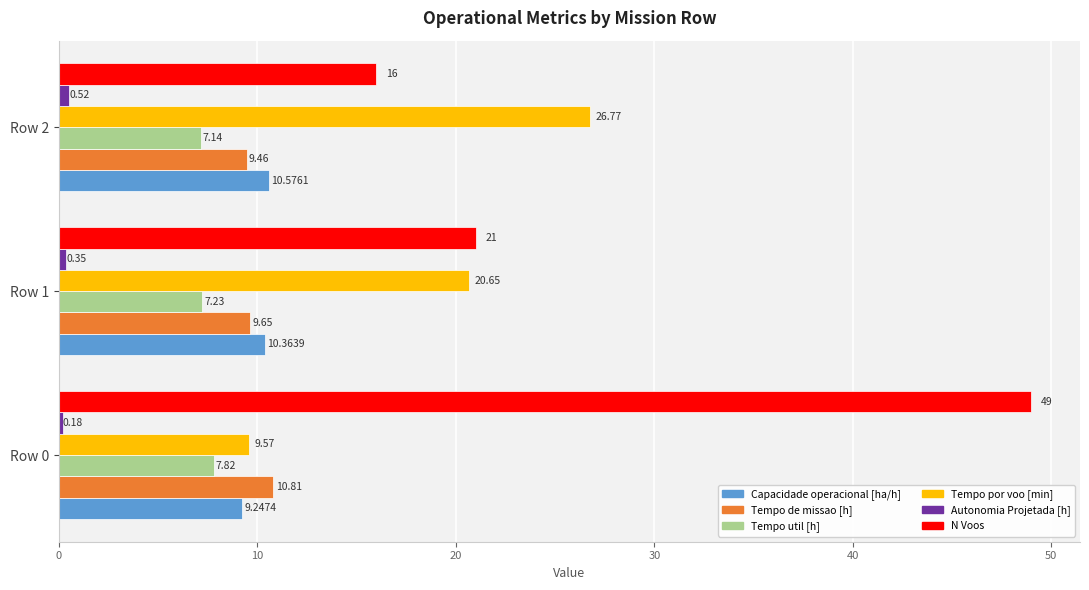

What is the average value of the Tempo util [h] series?

7.4